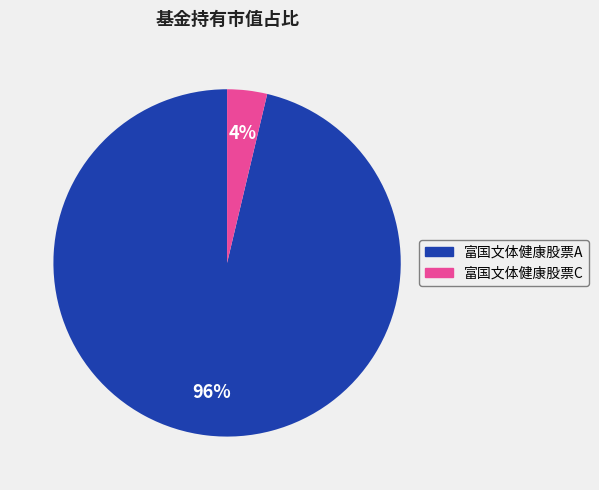

Count the number of slices in the pie.

2